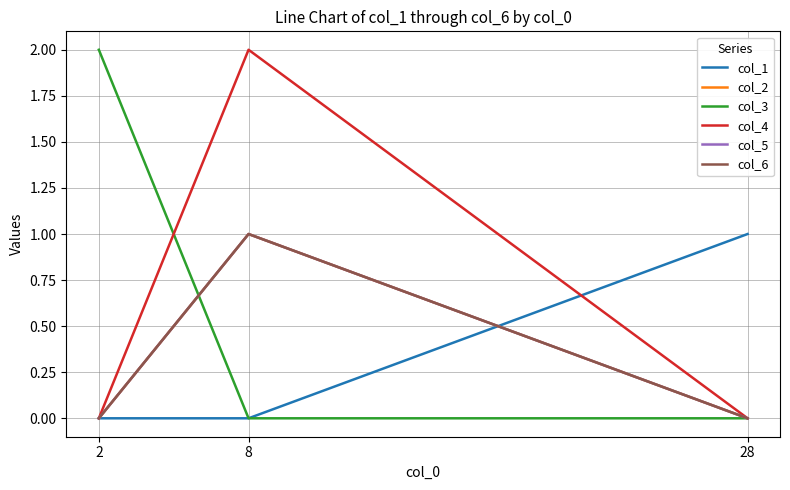

What is the maximum value for col_6?

1